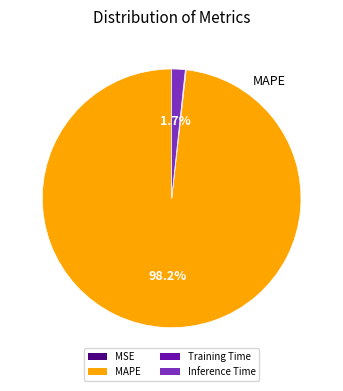

Which category has the biggest portion of the pie?

MAPE